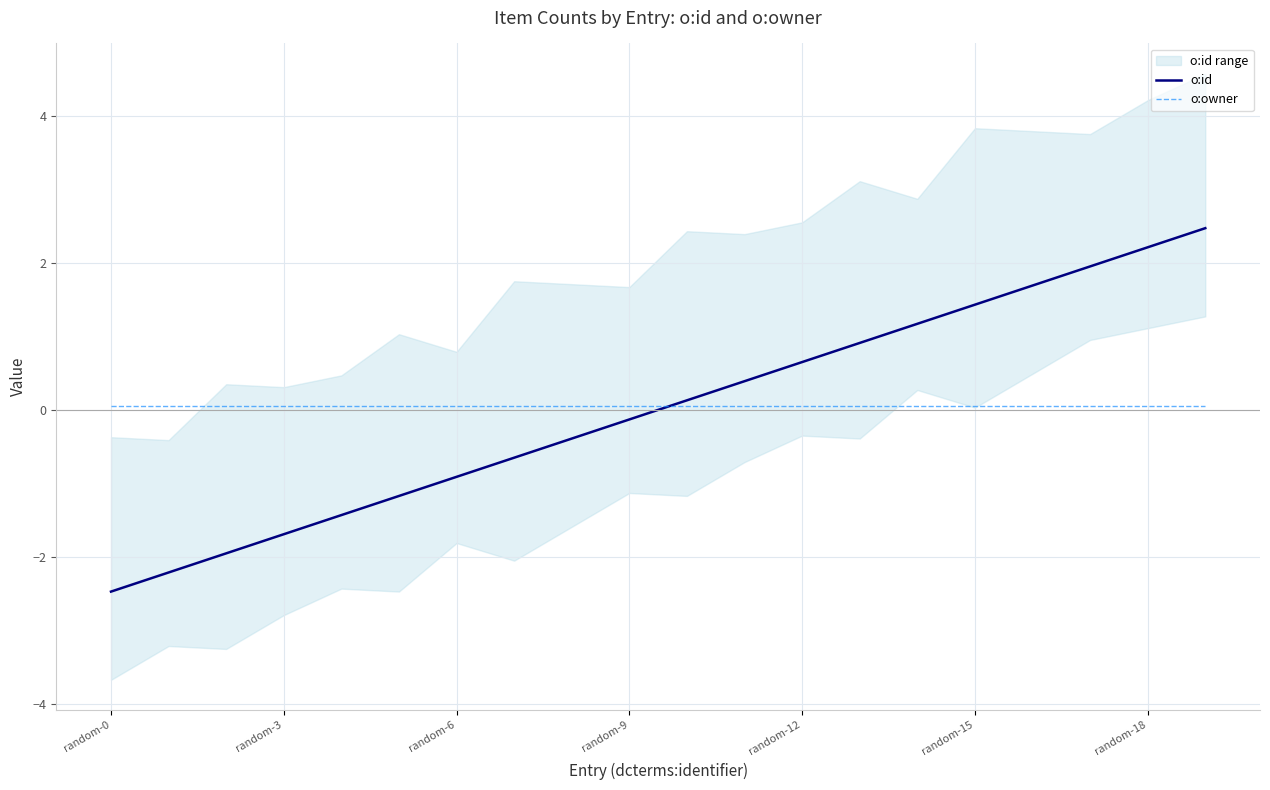

Which label corresponds to the smallest value in the chart?

random-0